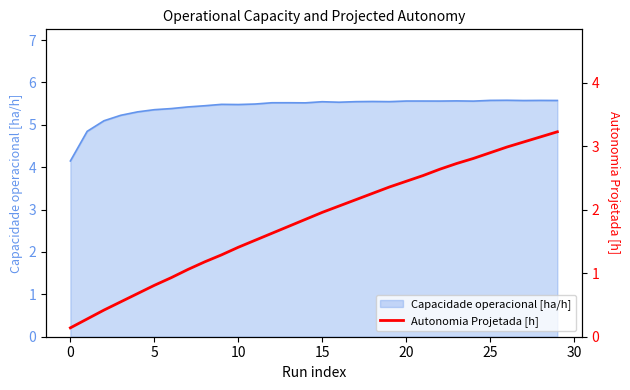

What is the minimum value for Capacidade operacional [ha/h]?

4.1